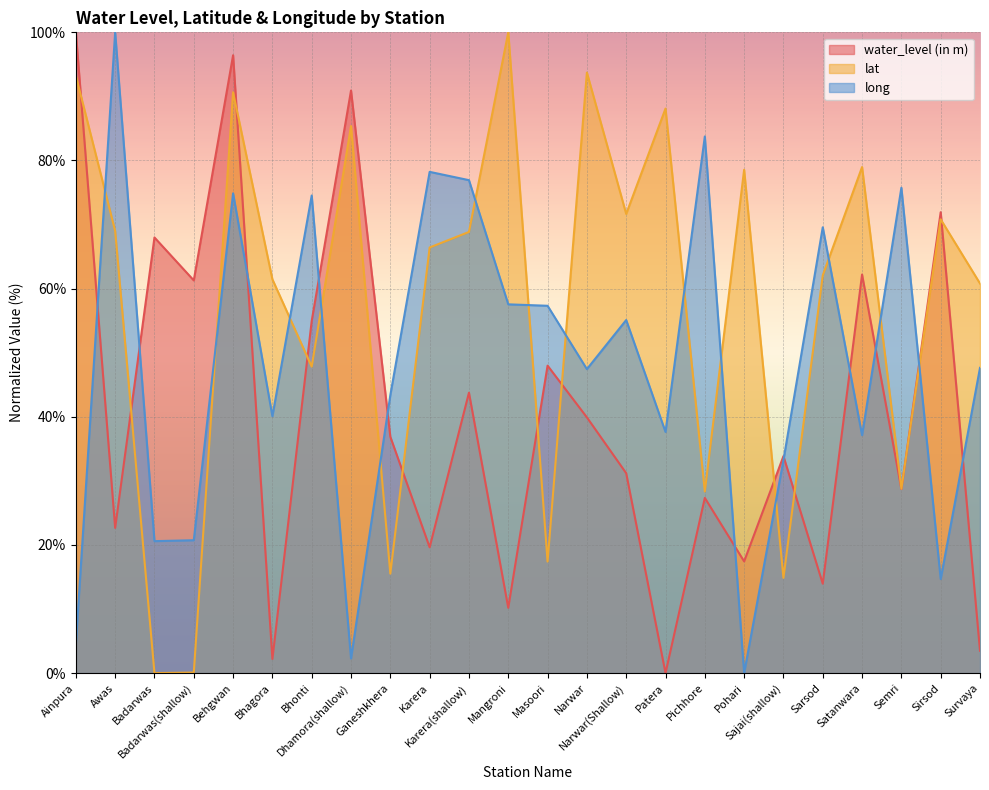

What is the difference between the highest and lowest values at Karera?

58.6